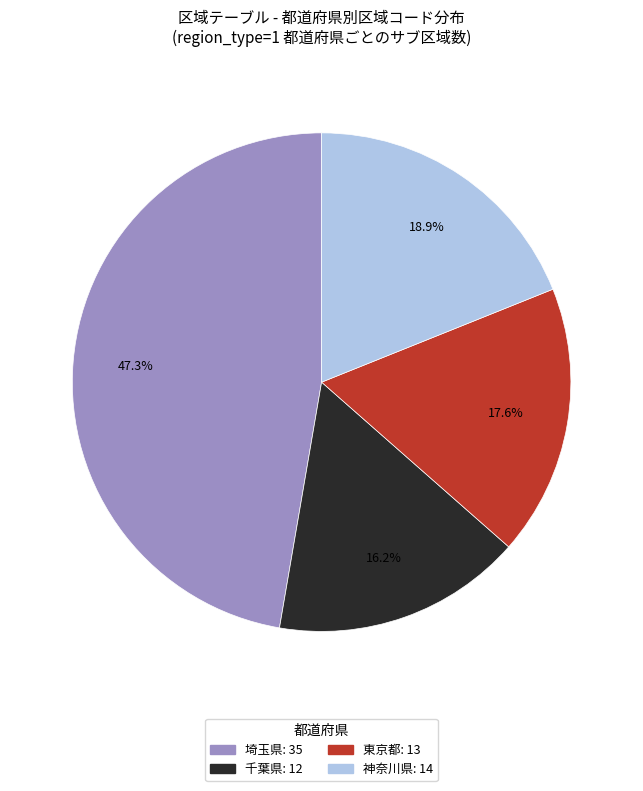

Does any single category account for the majority?

No